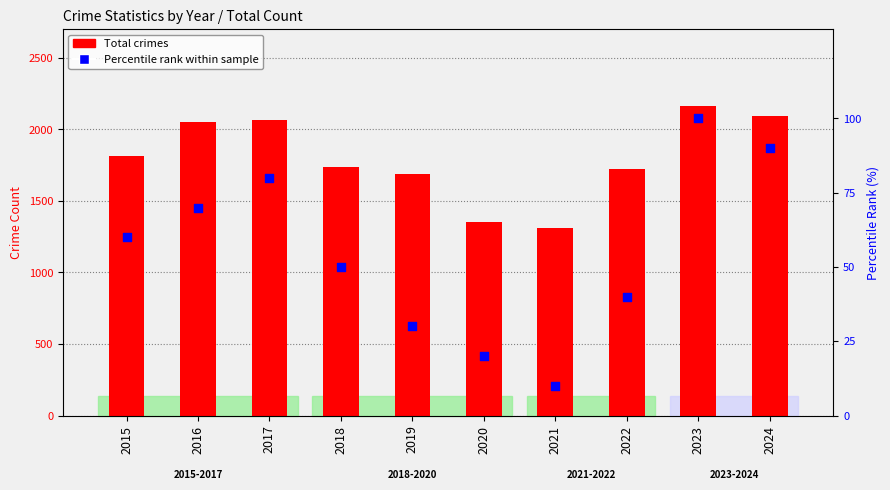

Which series has the largest total across all categories?

Total crimes